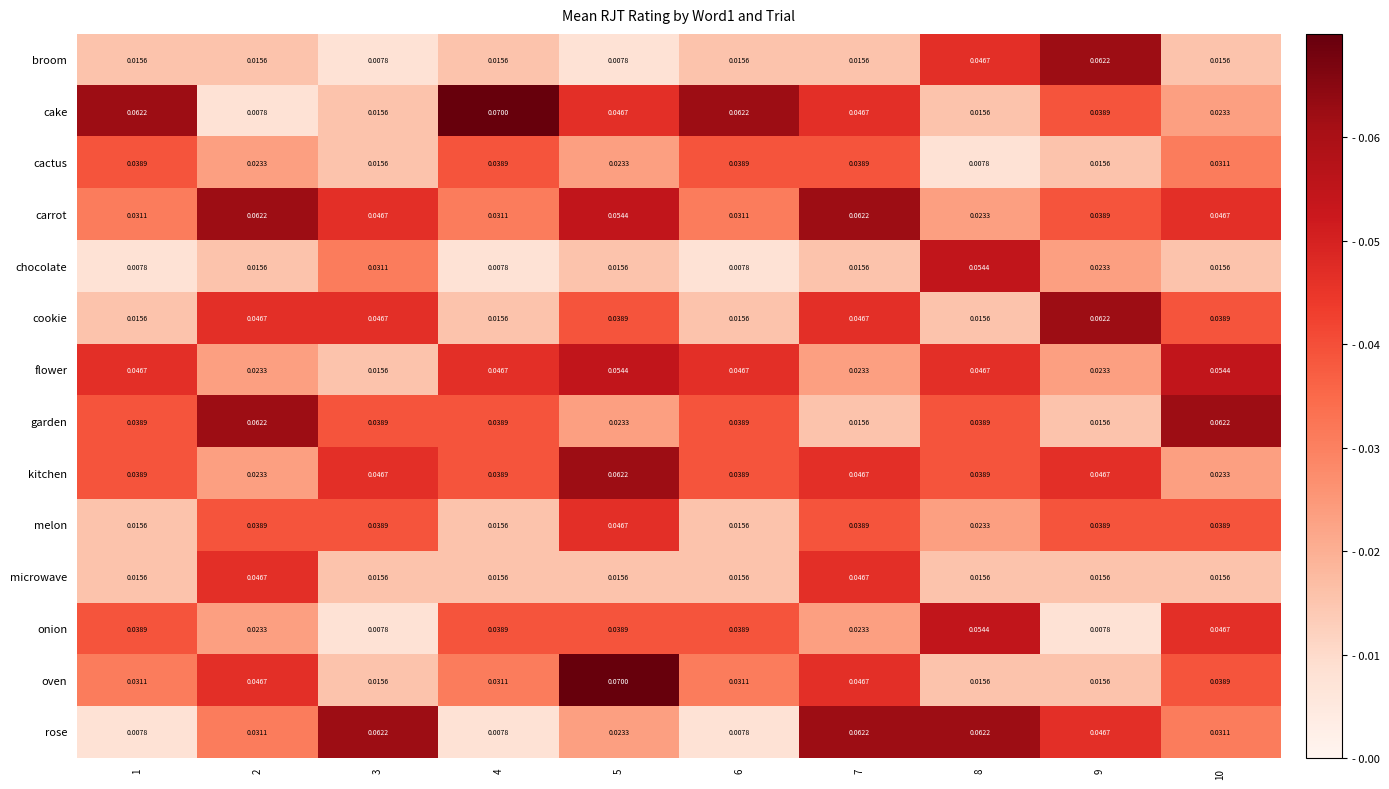

Which series changed the most between 1 and 5?

oven